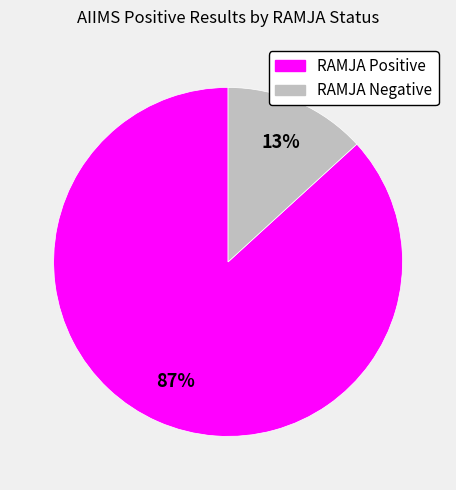

To the nearest percent, what portion does RAMJA Negative represent?

13%